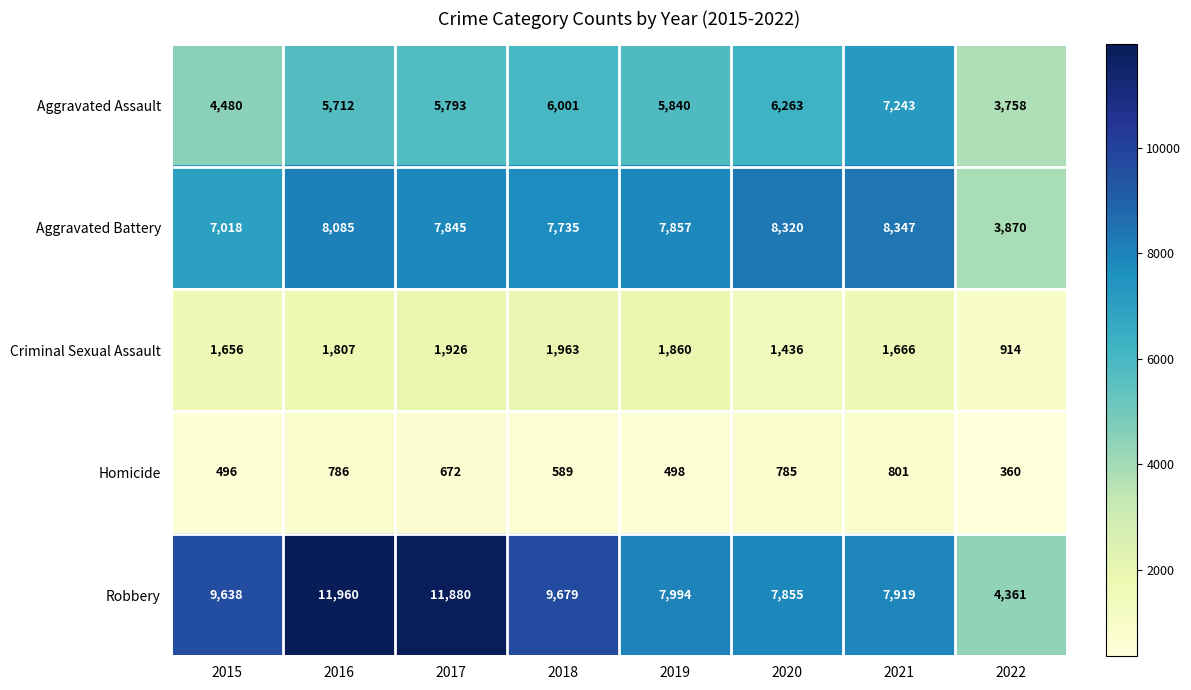

At how many categories does at least one series exceed 1679?

8